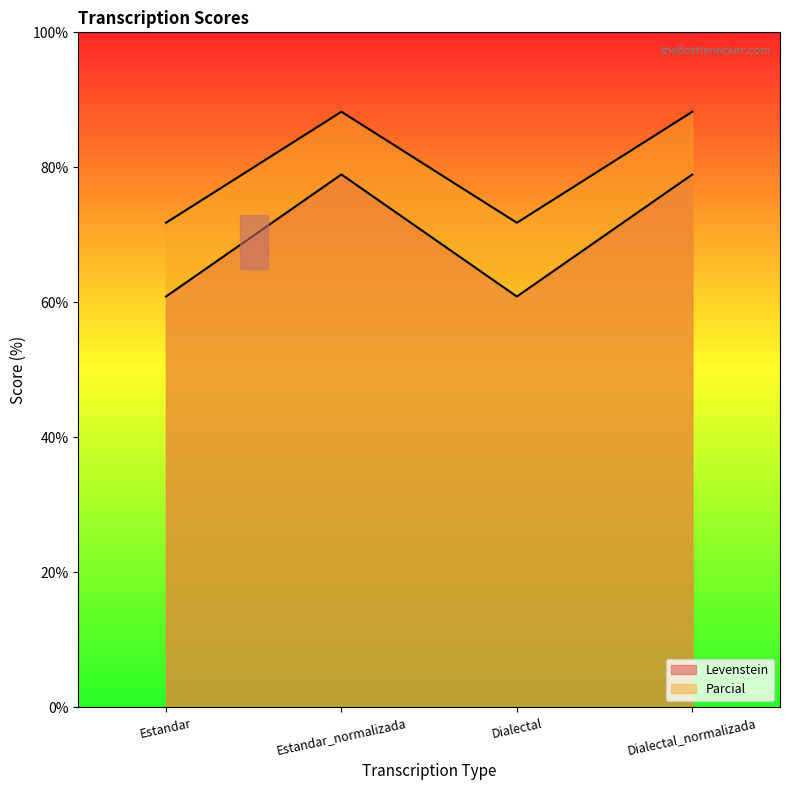

List the series in order of their peak value, lowest first.

Levenstein, Parcial